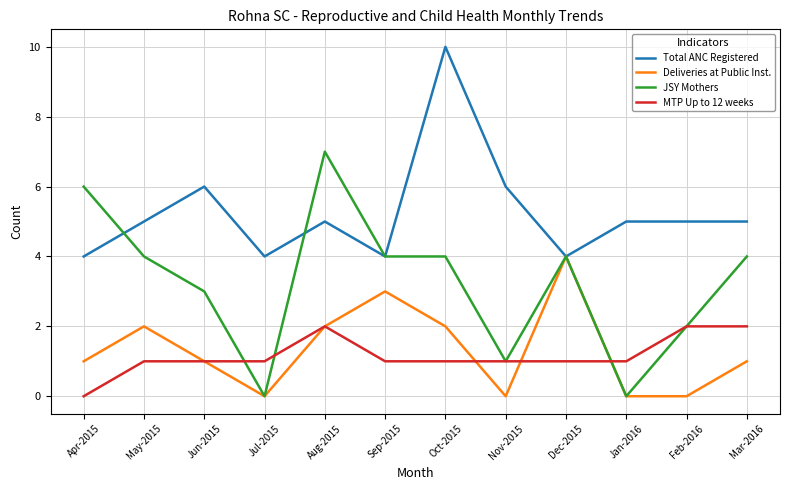

Reading left to right, what are all the values shown in this chart?

Total ANC Registered: Apr-2015=4	May-2015=5	Jun-2015=6	Jul-2015=4	Aug-2015=5	Sep-2015=4	Oct-2015=10	Nov-2015=6	Dec-2015=4	Jan-2016=5	Feb-2016=5	Mar-2016=5
Deliveries at Public Inst.: Apr-2015=1	May-2015=2	Jun-2015=1	Jul-2015=0	Aug-2015=2	Sep-2015=3	Oct-2015=2	Nov-2015=0	Dec-2015=4	Jan-2016=0	Feb-2016=0	Mar-2016=1
JSY Mothers: Apr-2015=6	May-2015=4	Jun-2015=3	Jul-2015=0	Aug-2015=7	Sep-2015=4	Oct-2015=4	Nov-2015=1	Dec-2015=4	Jan-2016=0	Feb-2016=2	Mar-2016=4
MTP Up to 12 weeks: Apr-2015=0	May-2015=1	Jun-2015=1	Jul-2015=1	Aug-2015=2	Sep-2015=1	Oct-2015=1	Nov-2015=1	Dec-2015=1	Jan-2016=1	Feb-2016=2	Mar-2016=2